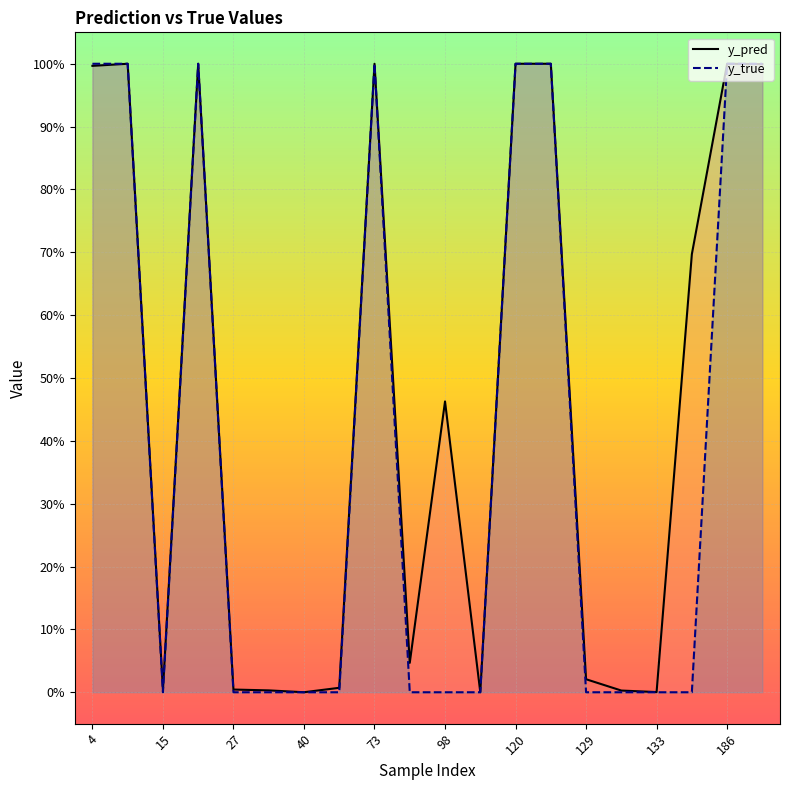

How many lines are shown in the chart?

2